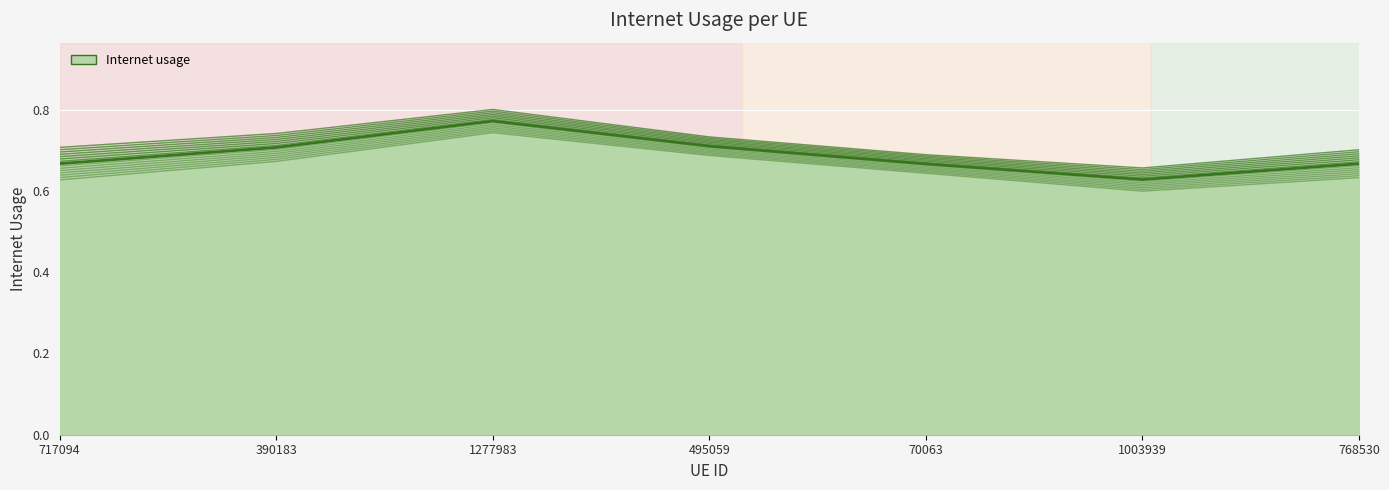

What is the label of the 6th point from the left?

1003939